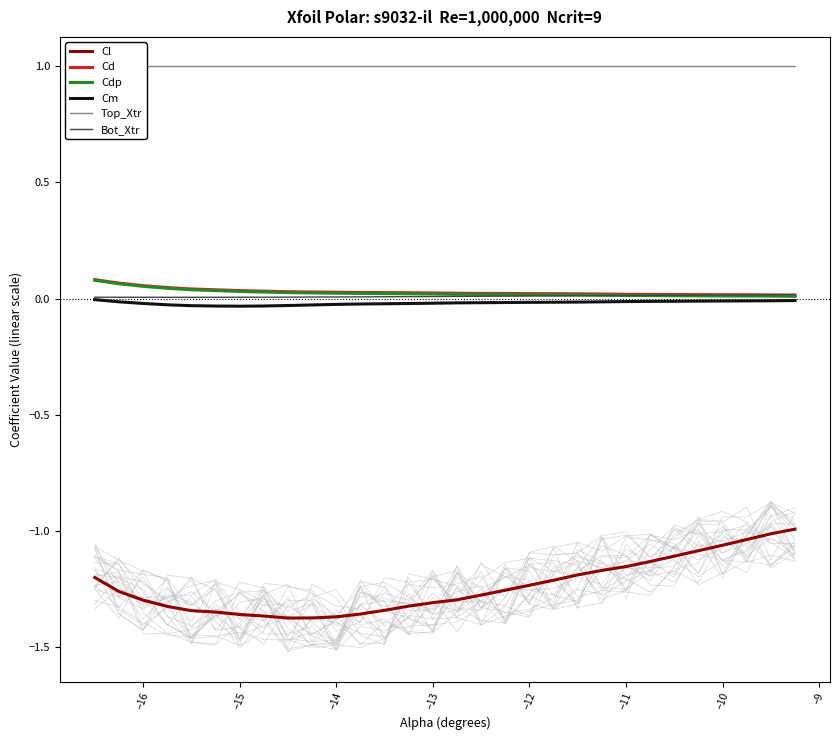

True or false: Cd and Cl intersect in this chart.

False